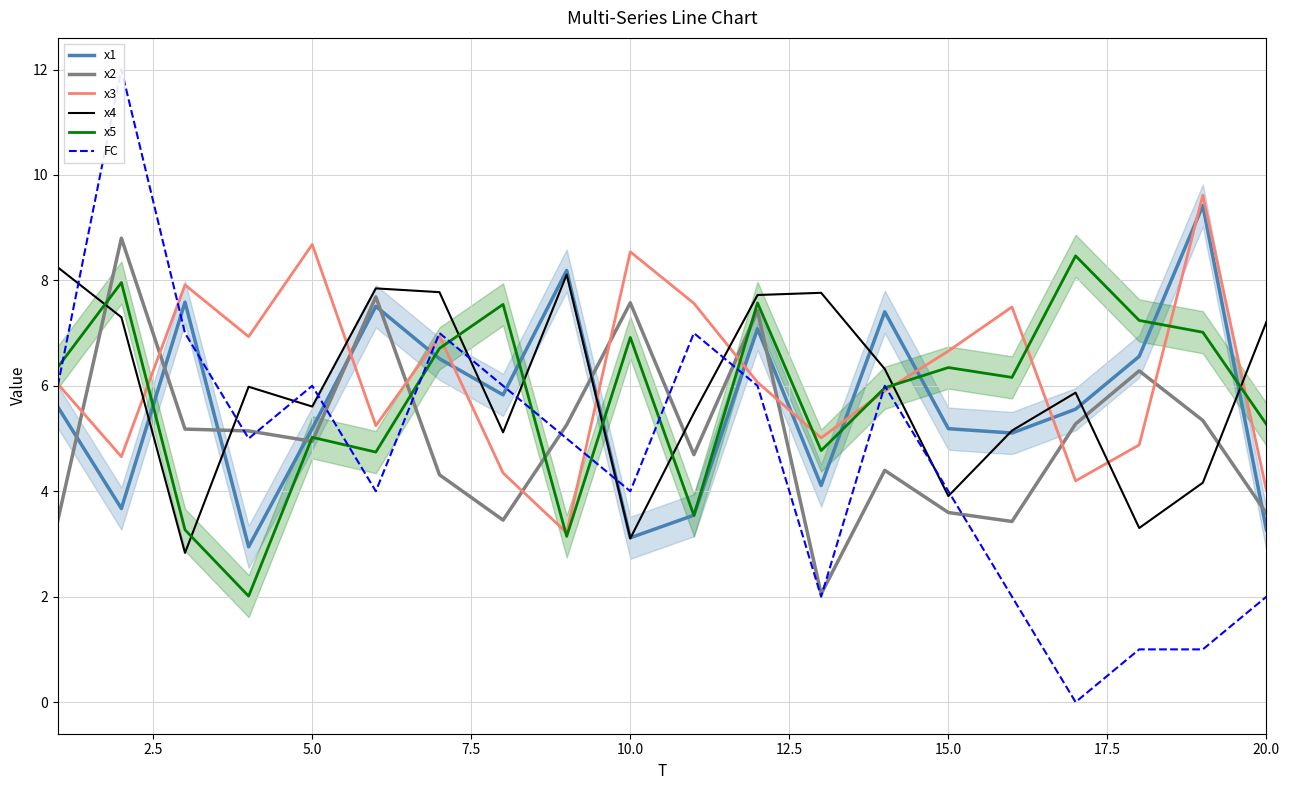

What is the greatest value displayed?

12.0